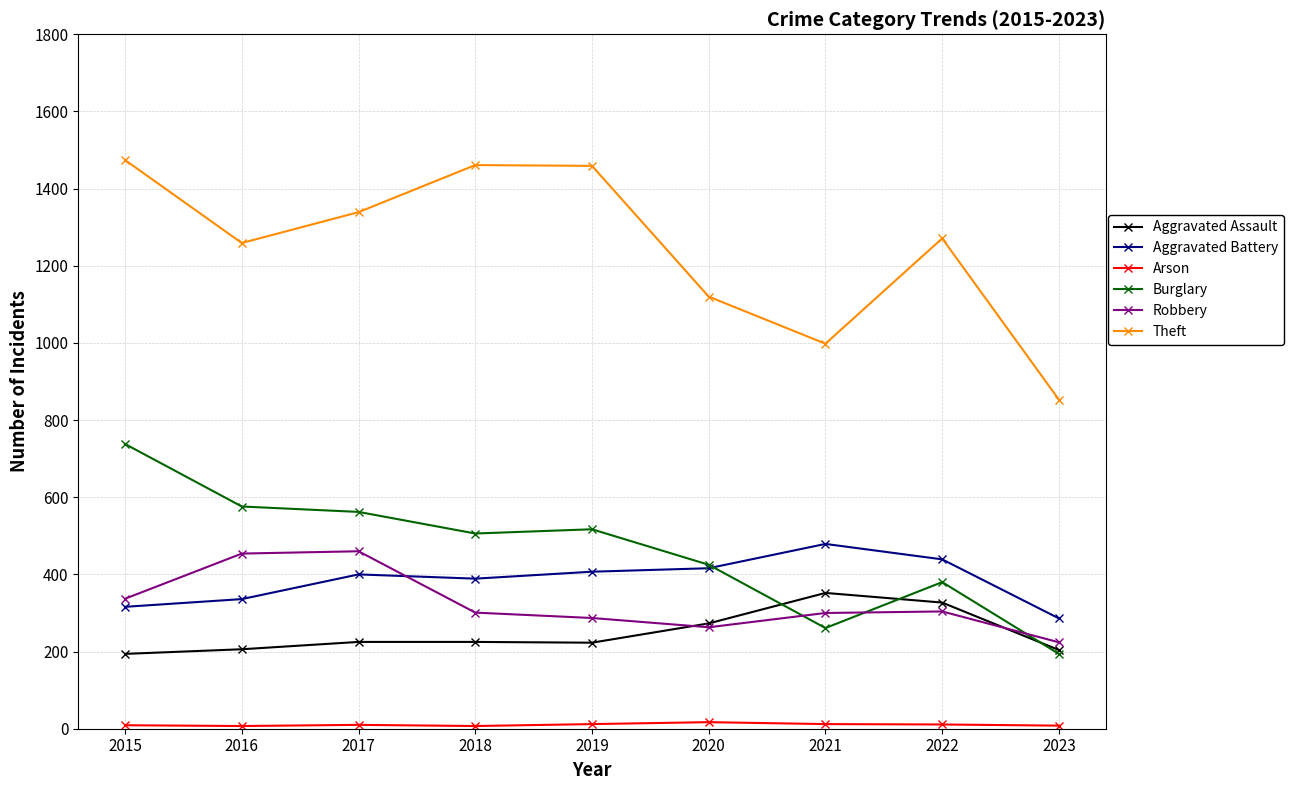

Which series has the widest spread of values?

Theft